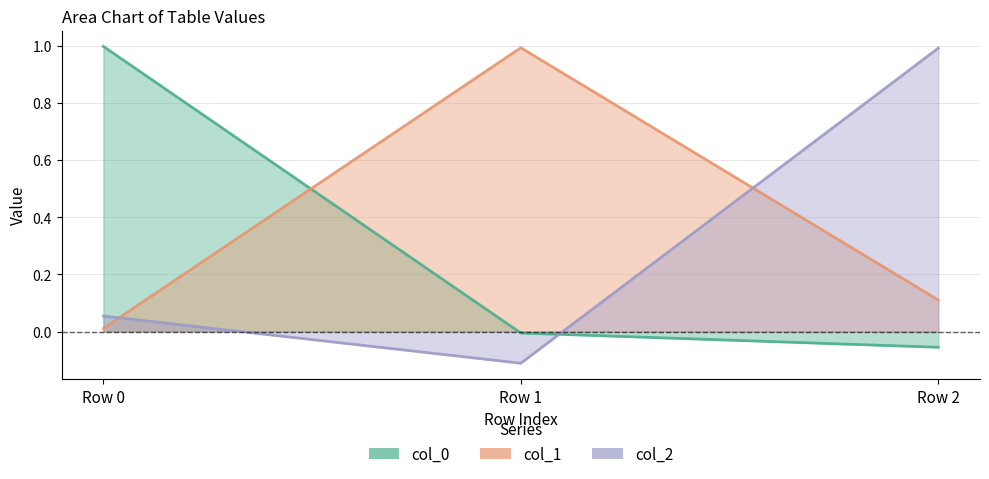

At Row 1, list the series in order from smallest to largest.

col_2, col_0, col_1